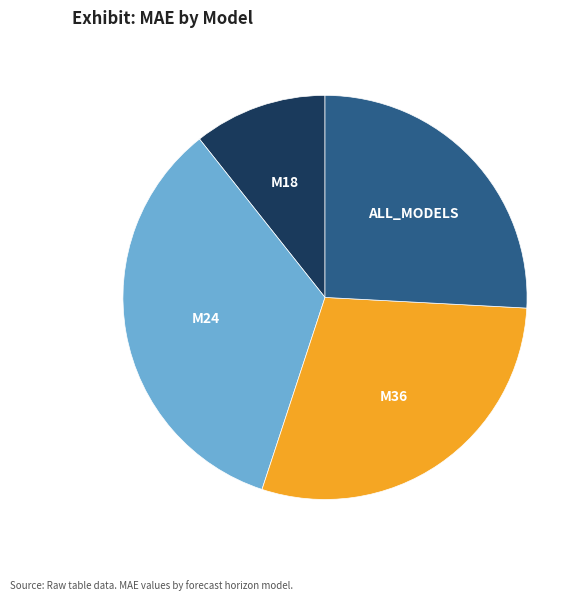

Is there any slice that represents more than half of the pie?

No